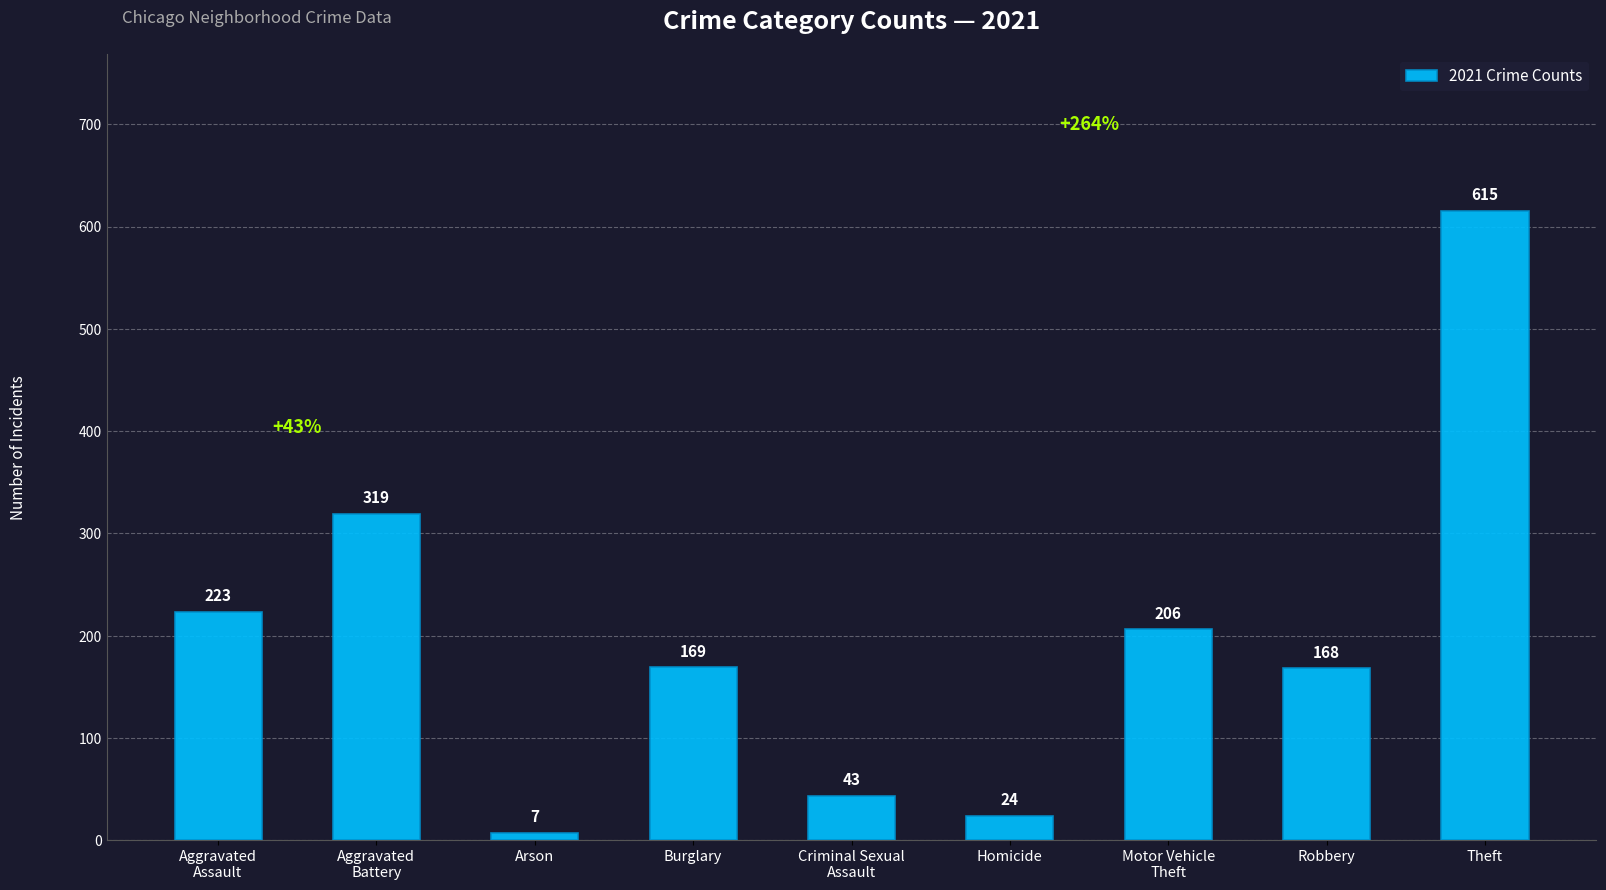

Reading right to left, transcribe all the data shown in this chart.

Theft=615	Robbery=168	Motor Vehicle
Theft=206	Homicide=24	Criminal Sexual
Assault=43	Burglary=169	Arson=7	Aggravated
Battery=319	Aggravated
Assault=223